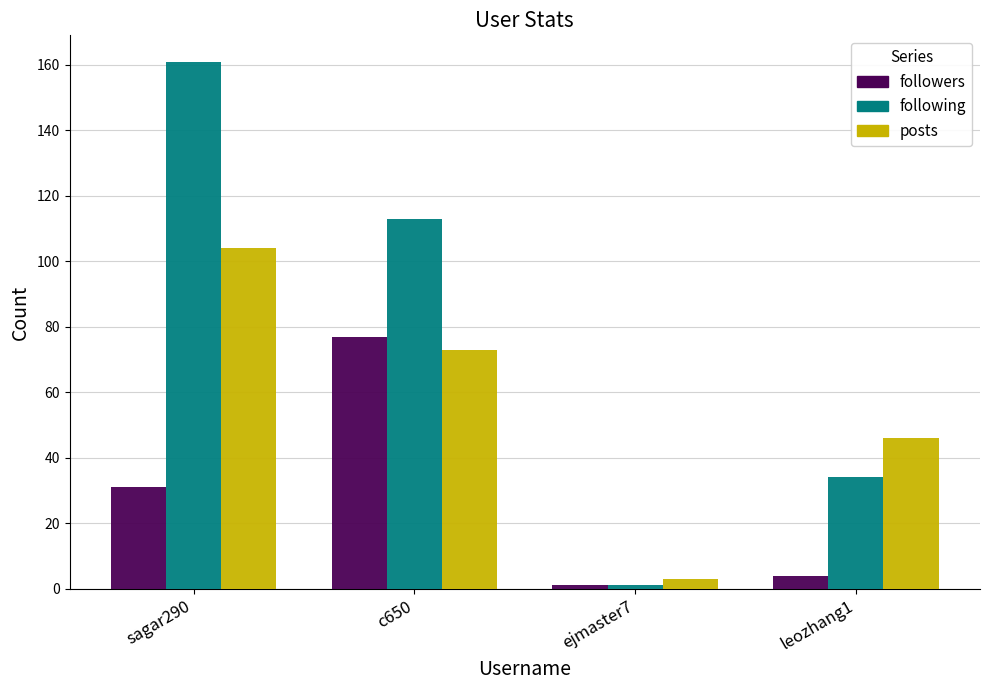

What are all the series names shown in the legend?

followers, following, posts